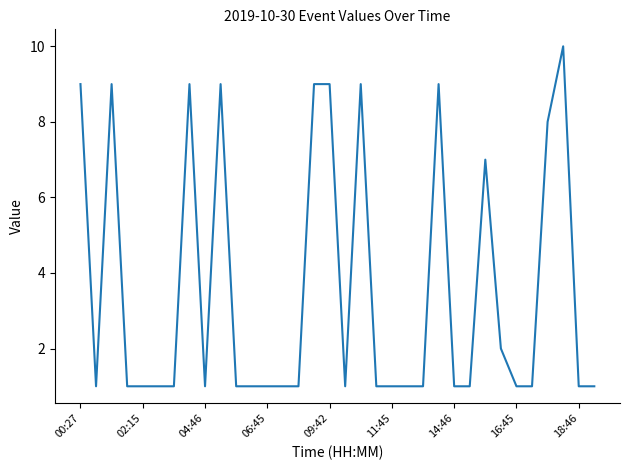

What is the maximum value shown in the chart?

10